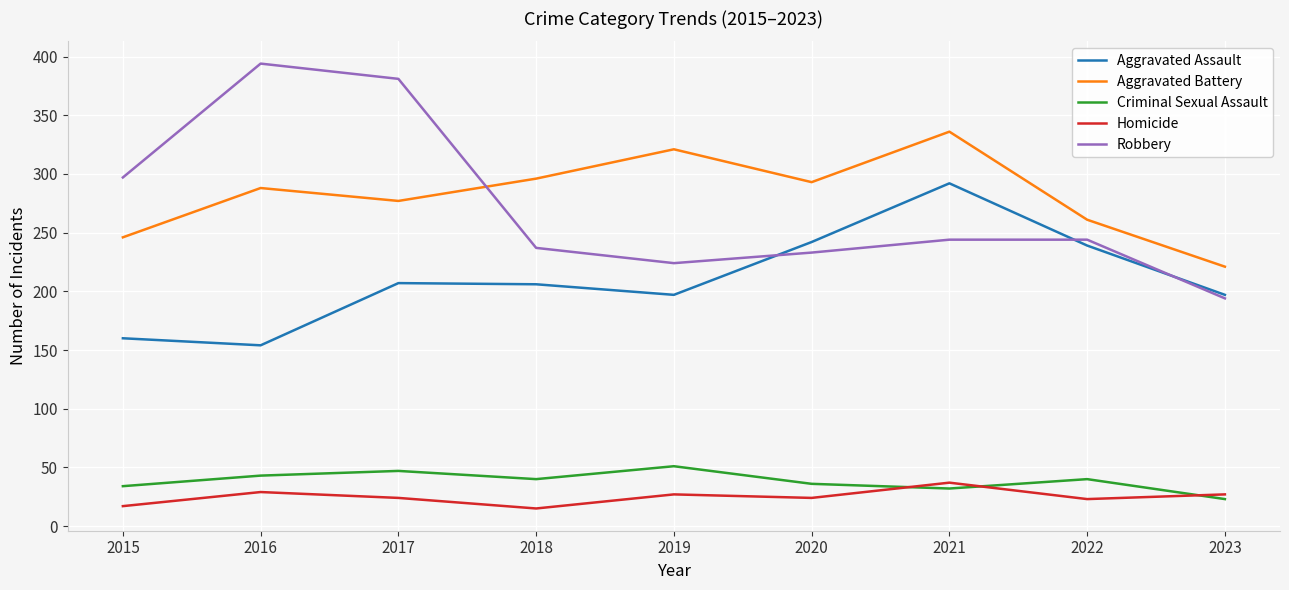

At which label does Aggravated Assault reach its peak?

2021